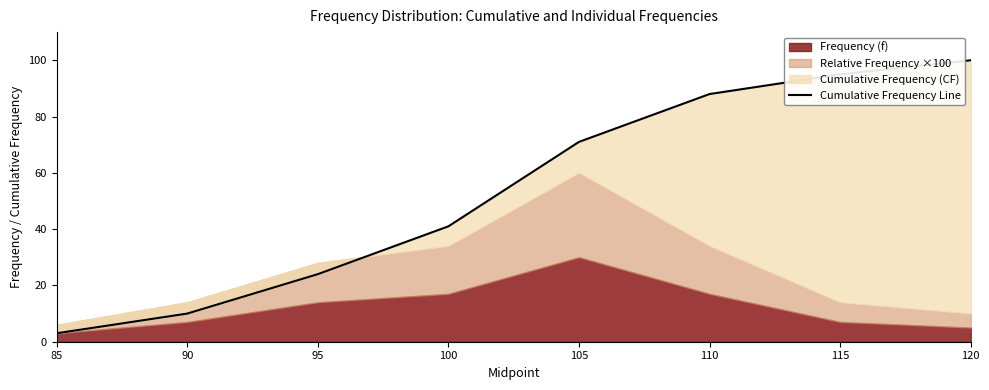

Reading right to left, transcribe all the data shown in this chart.

100	95	88	71	41	24	10	3